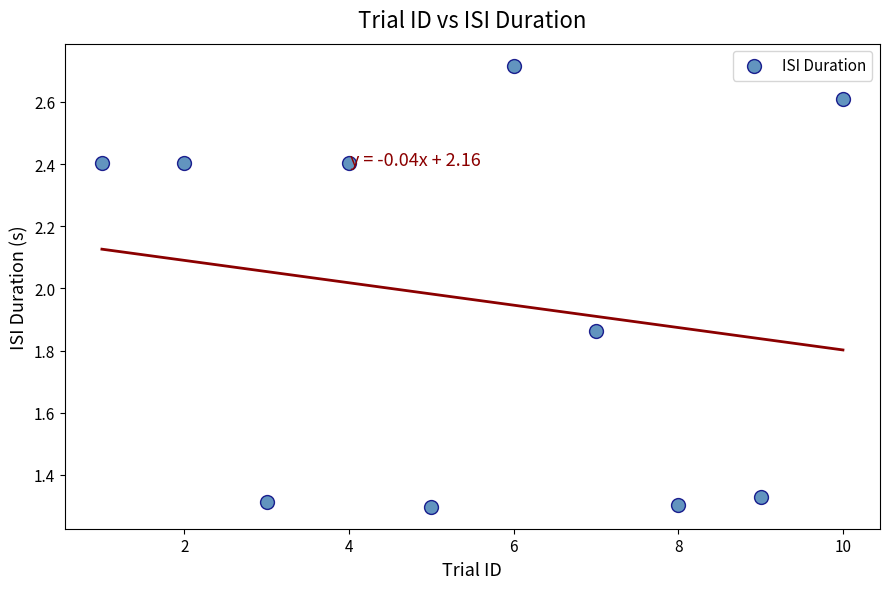

What is the average X value?

5.5